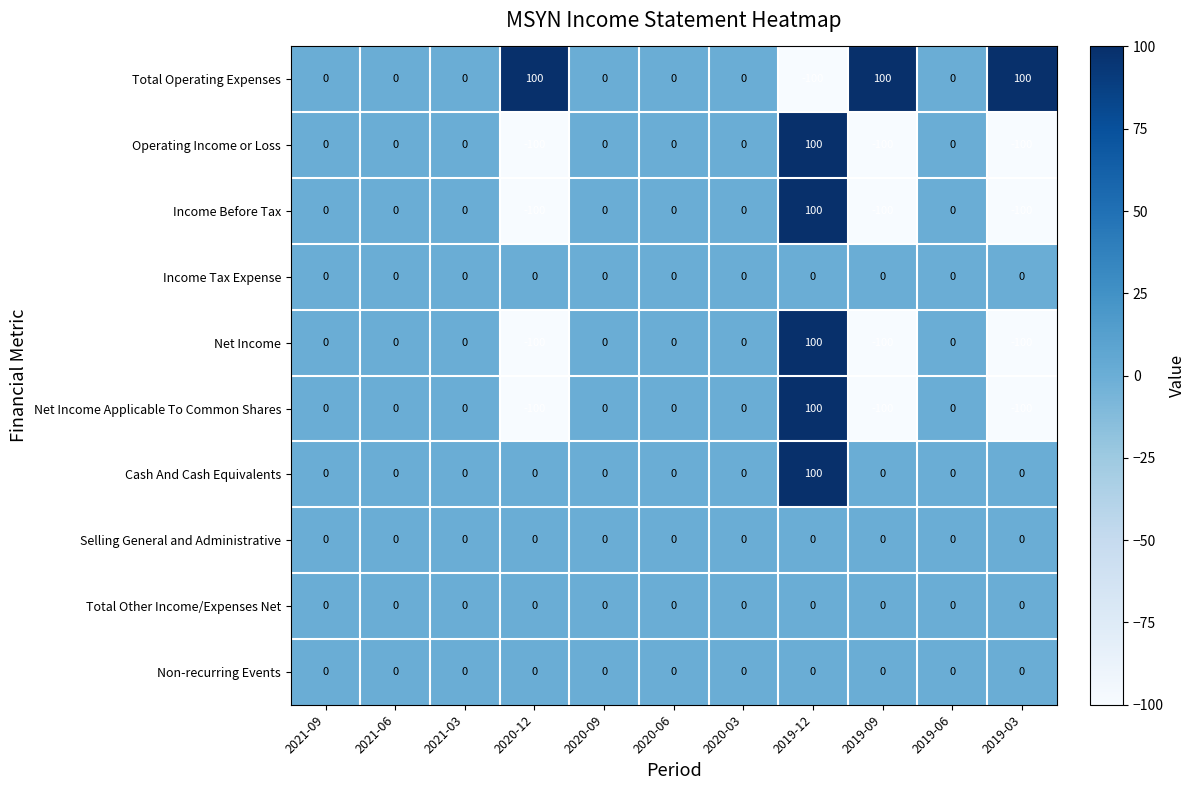

What is the smallest value displayed?

-100